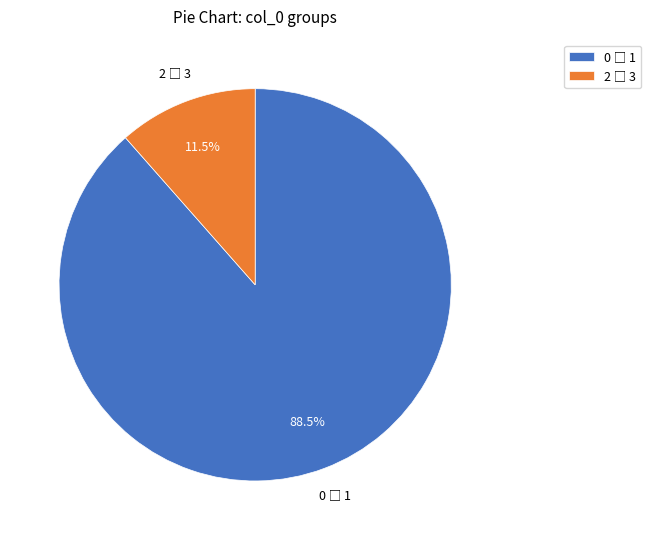

Is there any slice that represents more than half of the pie?

Yes